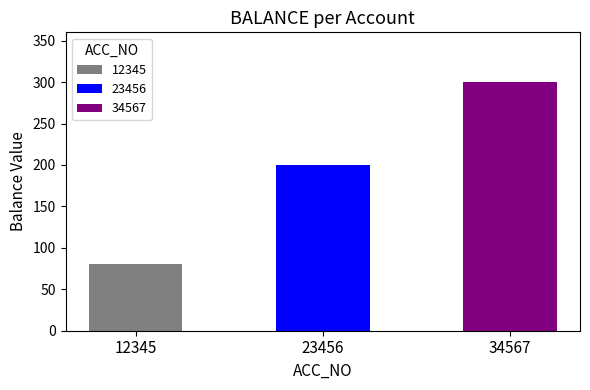

What is the difference between the maximum and minimum values?

220